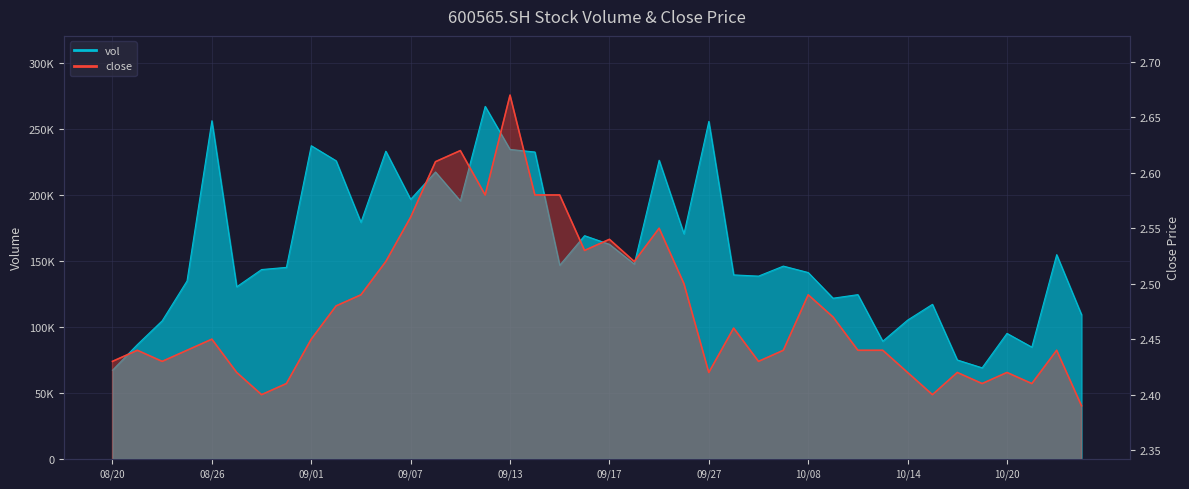

True or false: close has a value of 2.4 at 20211019.

True